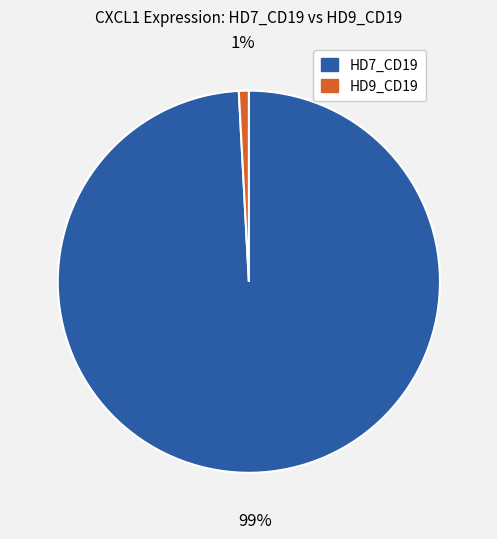

To the nearest percent, what is the average slice percentage?

50%